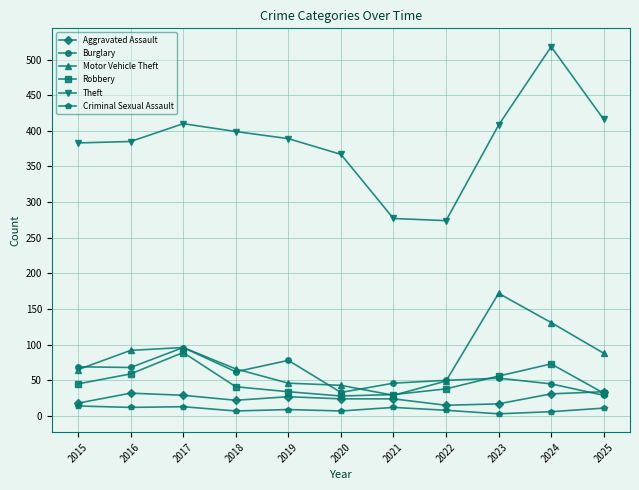

What is the highest value of the Theft series?

518